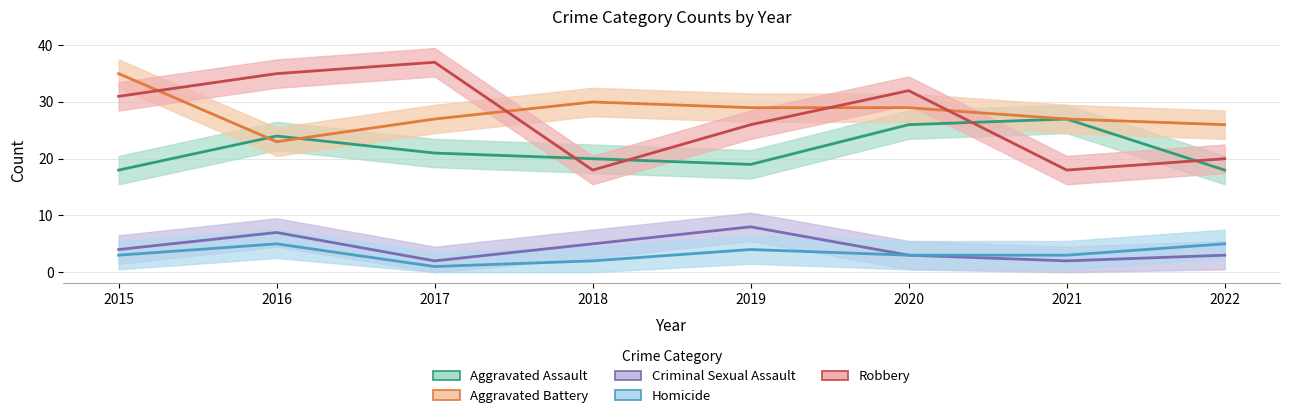

At which category is the sum across all series the highest?

2016